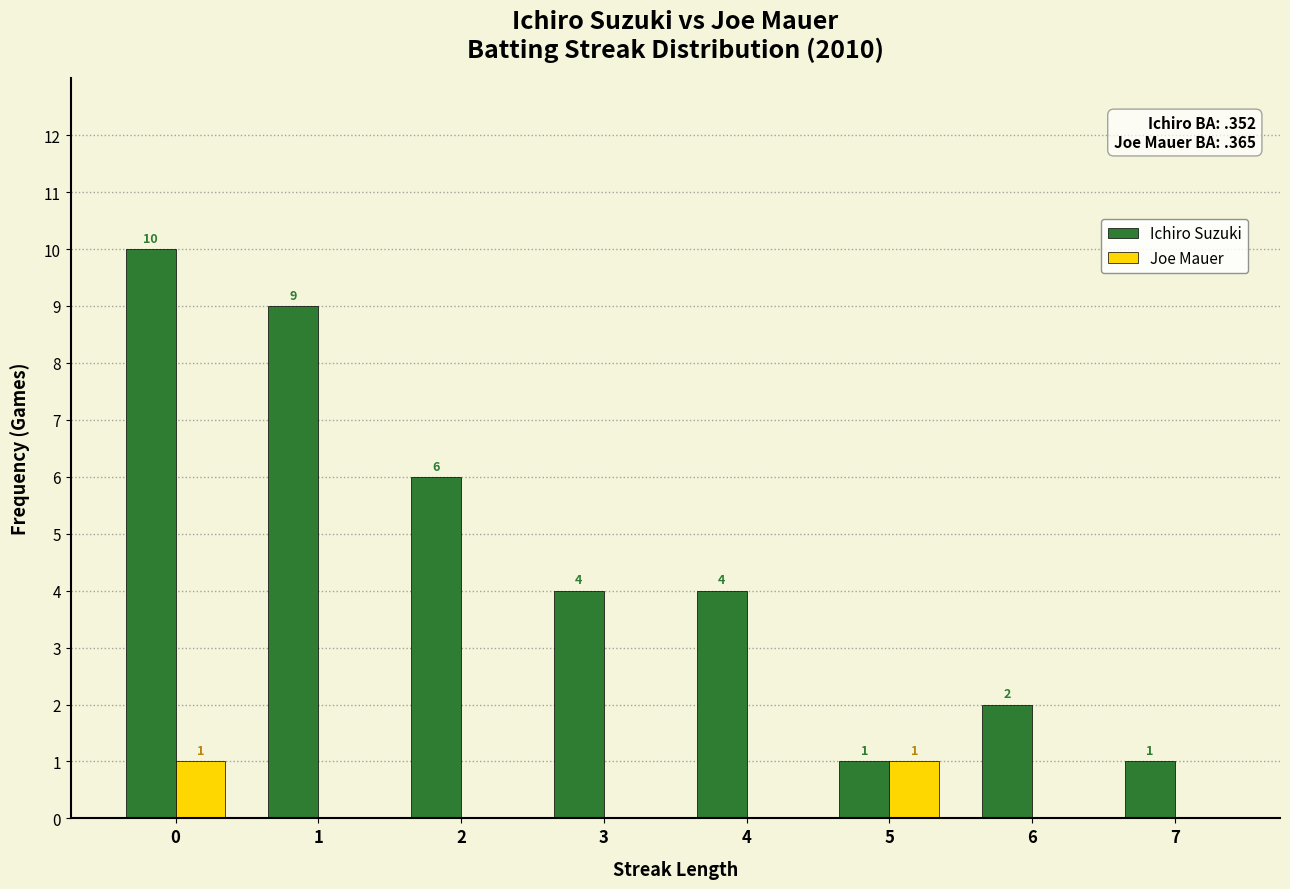

Which series changed the most between 0 and 6?

Ichiro Suzuki